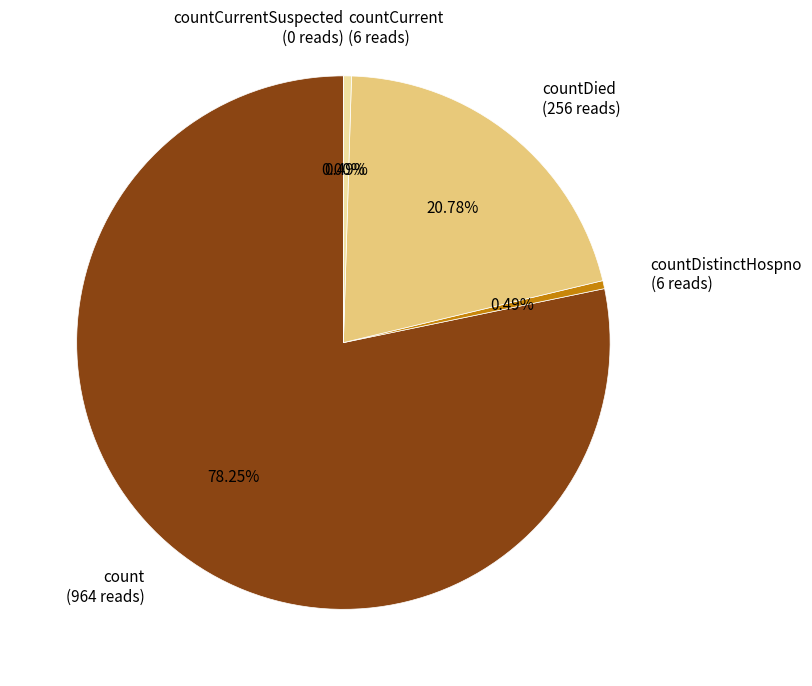

Which slice is the largest?

count